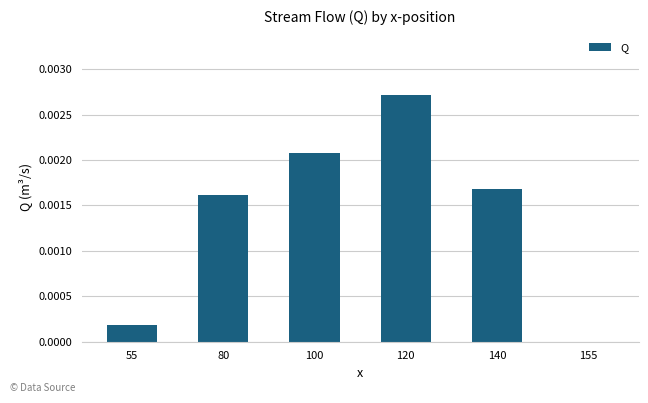

At which label is the value closest to 0?

155